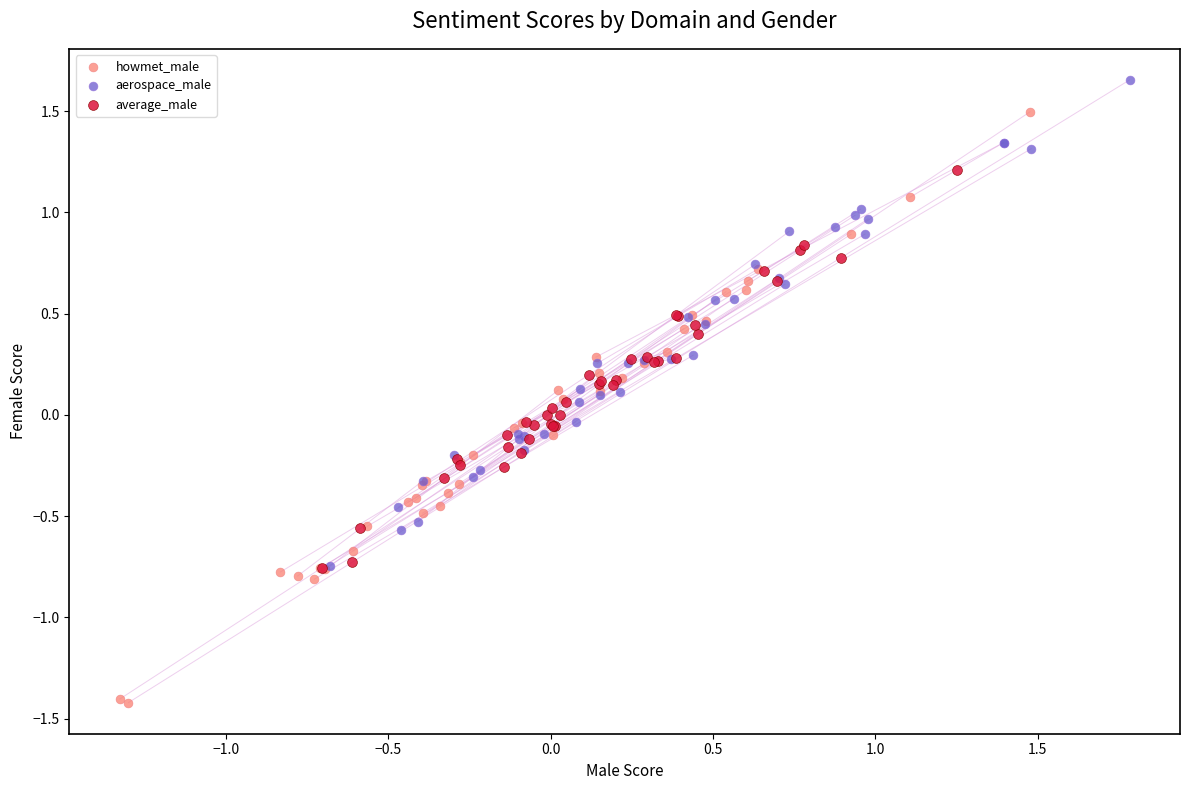

What are all the series names shown in the legend?

howmet_male, aerospace_male, average_male